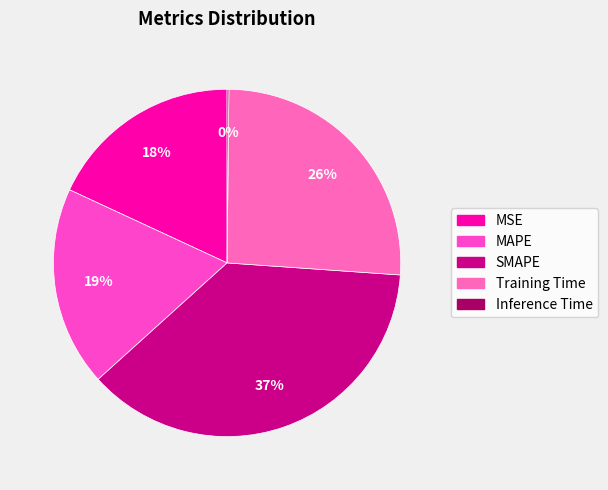

Do MAPE and Inference Time together represent more than half of the pie?

No